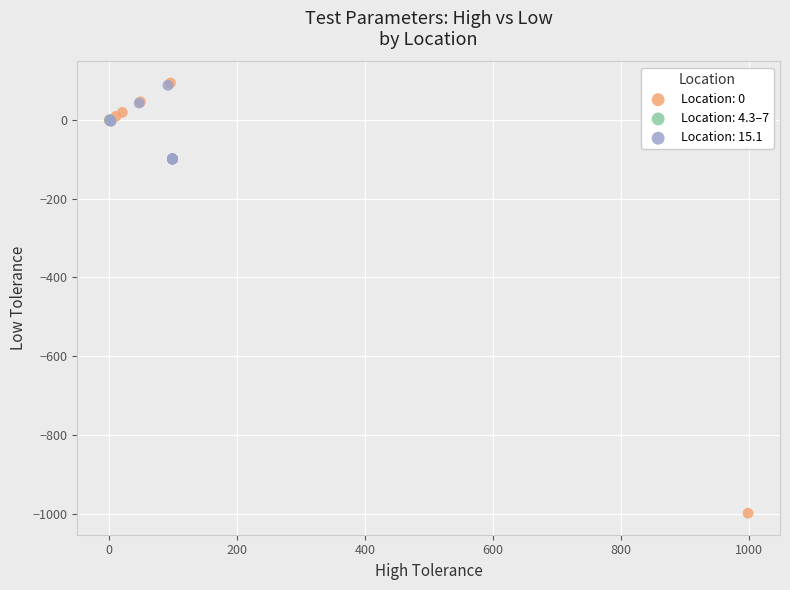

Which series reaches the minimum Y coordinate?

Location: 0